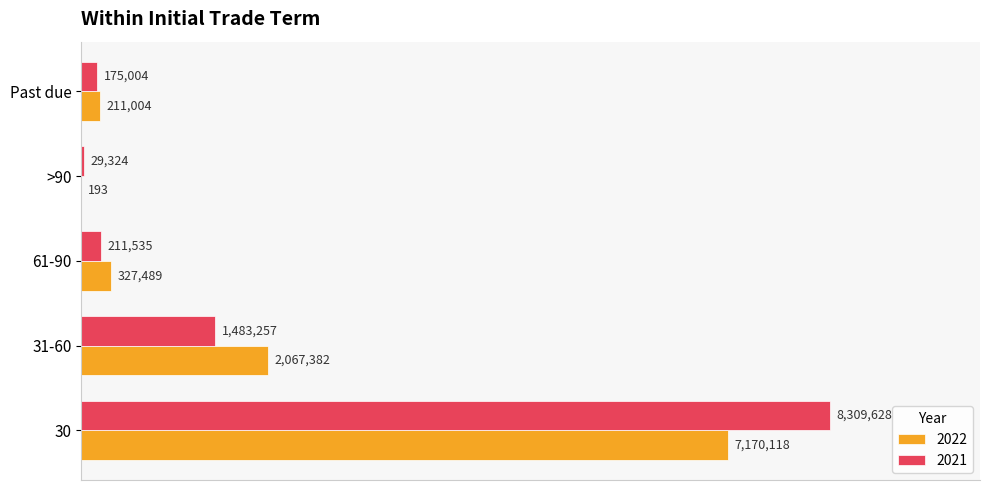

What is the highest value of the 2021 series?

8309628